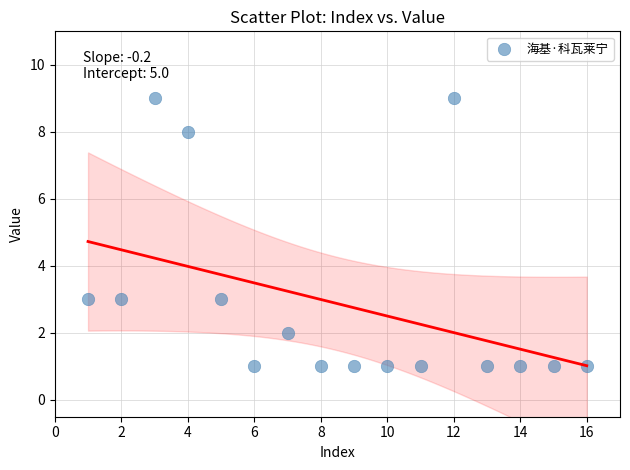

What is the range of X values (max minus min)?

15